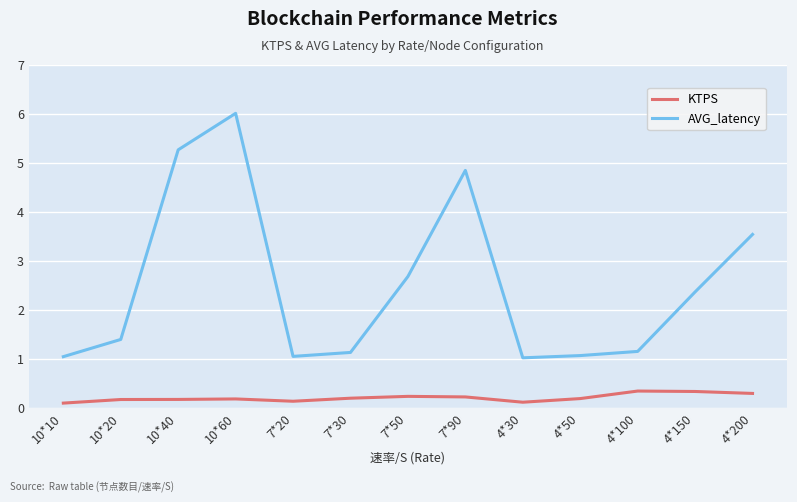

Rank the series by their maximum value, from highest to lowest.

AVG_latency, KTPS